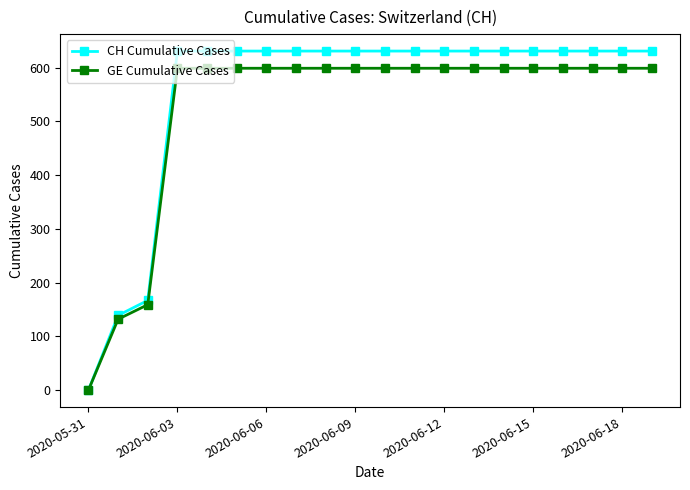

Rank the series by their maximum value, from lowest to highest.

GE Cumulative Cases, CH Cumulative Cases